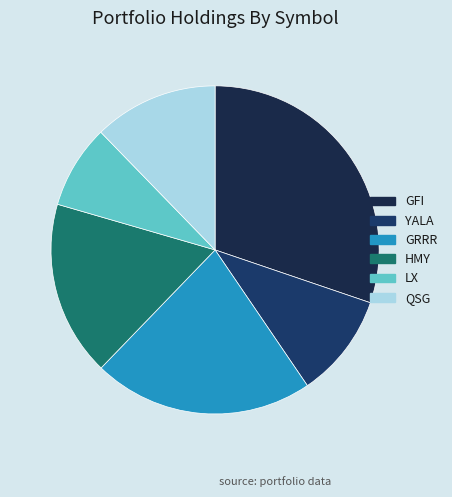

How many segments does this pie chart have?

6